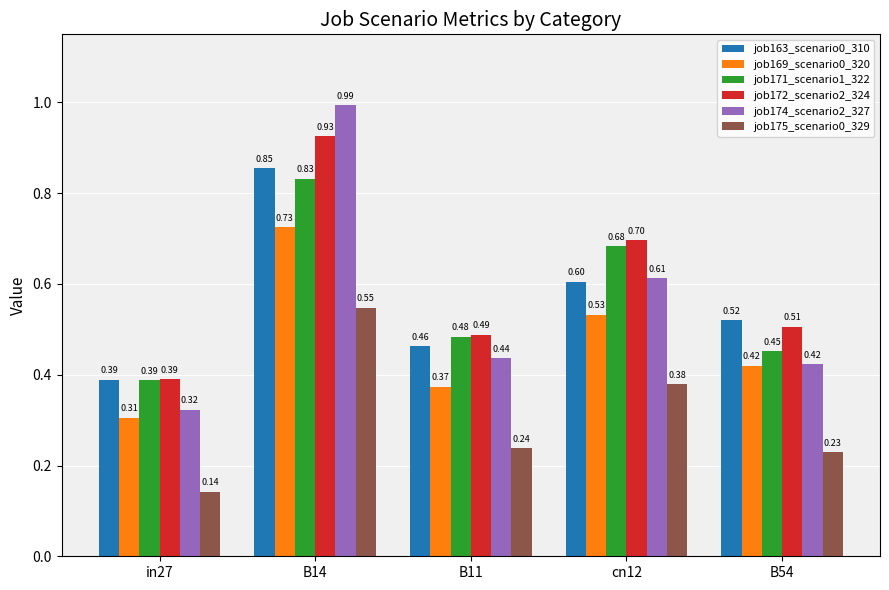

Between B11 and cn12, which series saw the biggest shift?

job172_scenario2_324